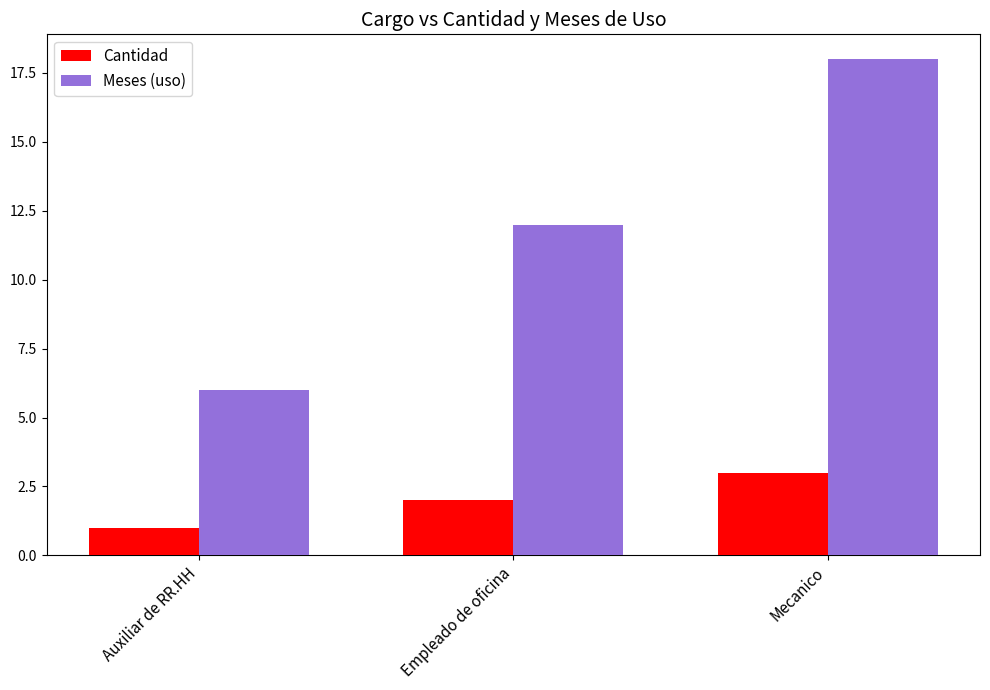

Which series changed the most between Auxiliar de RR.HH and Empleado de oficina?

Meses (uso)